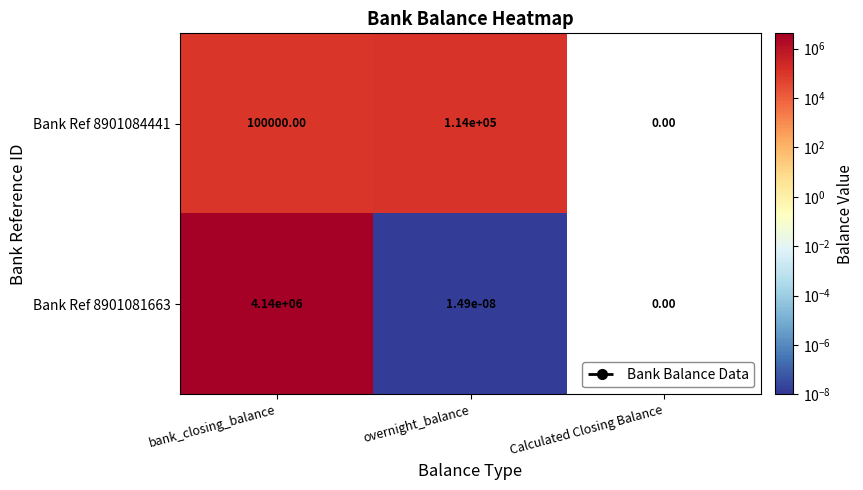

What is the sum of all Bank Ref 8901084441 values?

214000.0